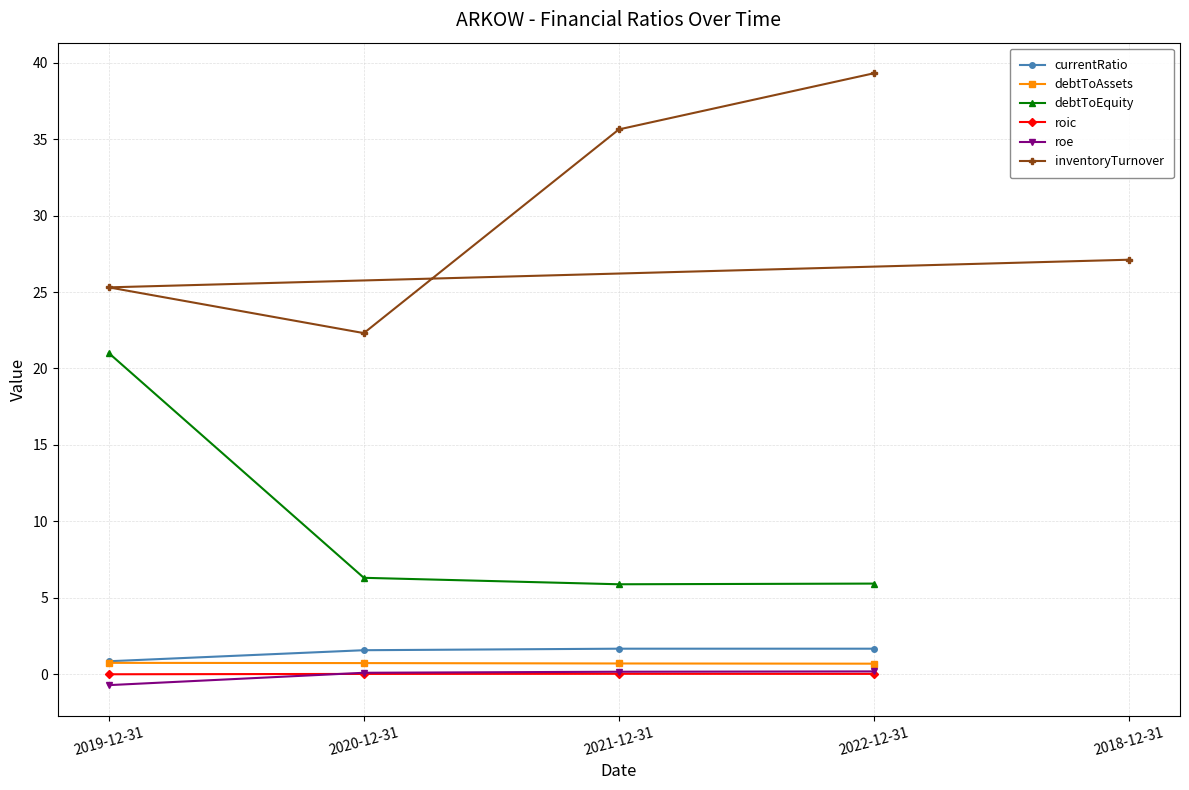

What are all the series names shown in the legend?

currentRatio, debtToAssets, debtToEquity, roic, roe, inventoryTurnover